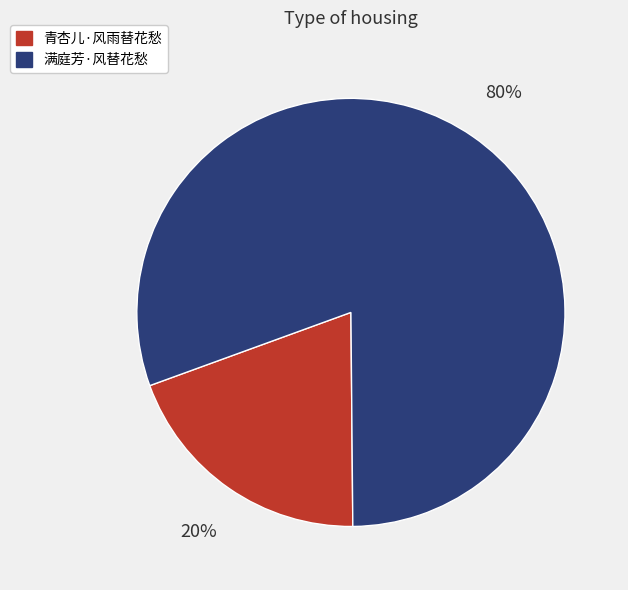

What is the ratio of the value at 青杏儿·风雨替花愁 to the value at 满庭芳·风替花愁?

0.2